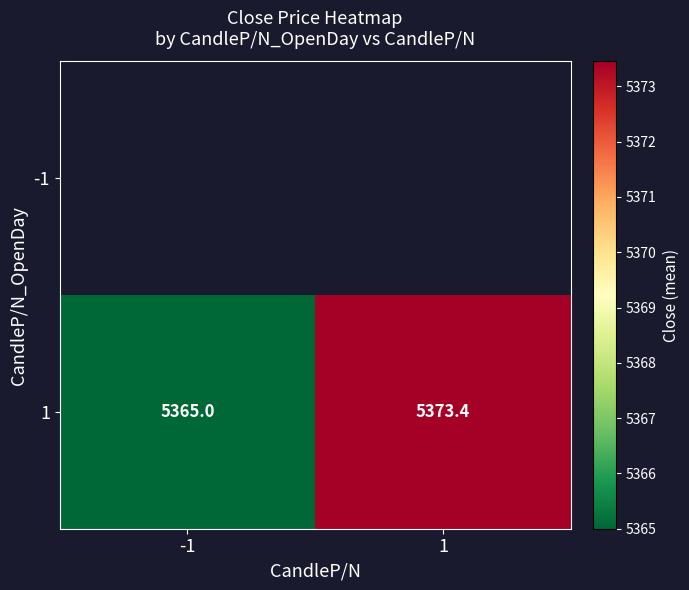

At which label does 1 first exceed 5373?

1